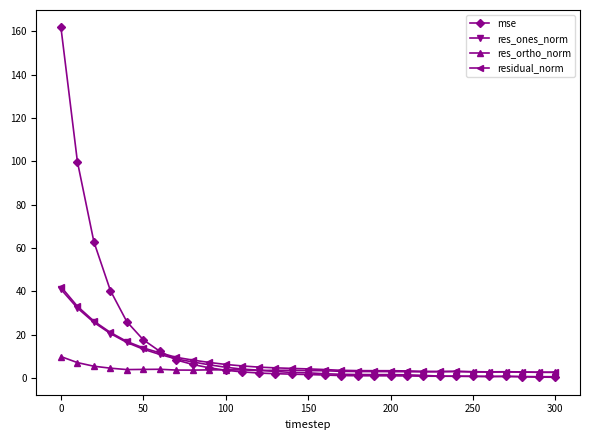

What is the maximum value for mse?

161.8